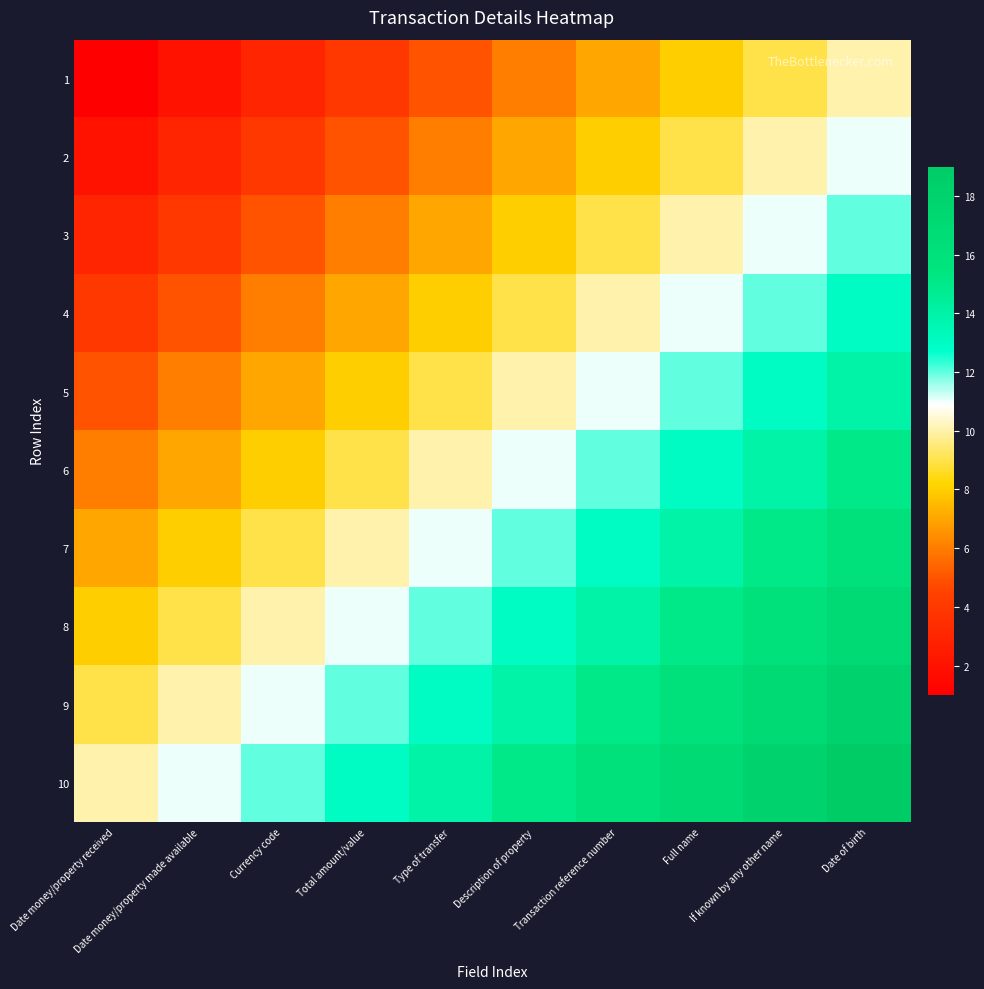

Which series changed the most between Date money/property received and Transaction reference number?

1